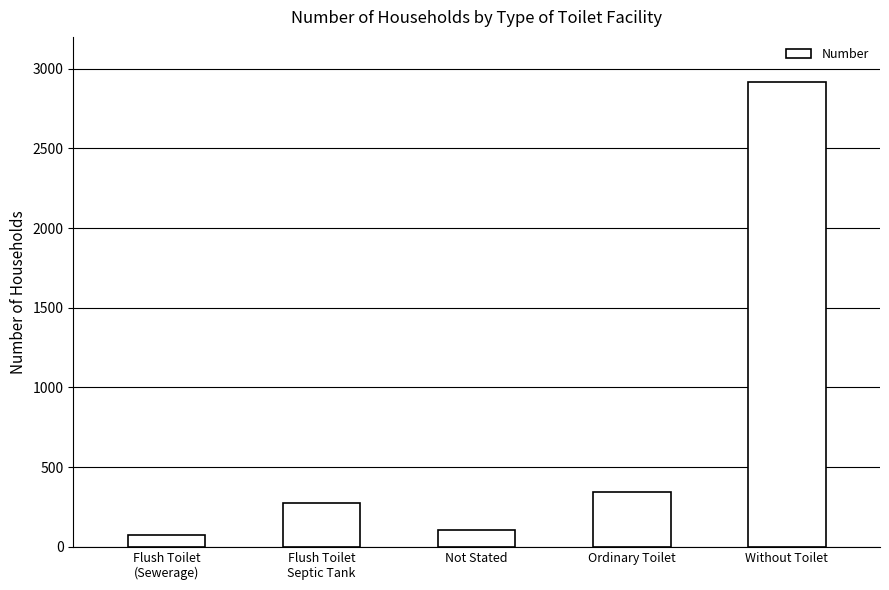

Which label corresponds to the smallest value in the chart?

Flush Toilet
(Sewerage)